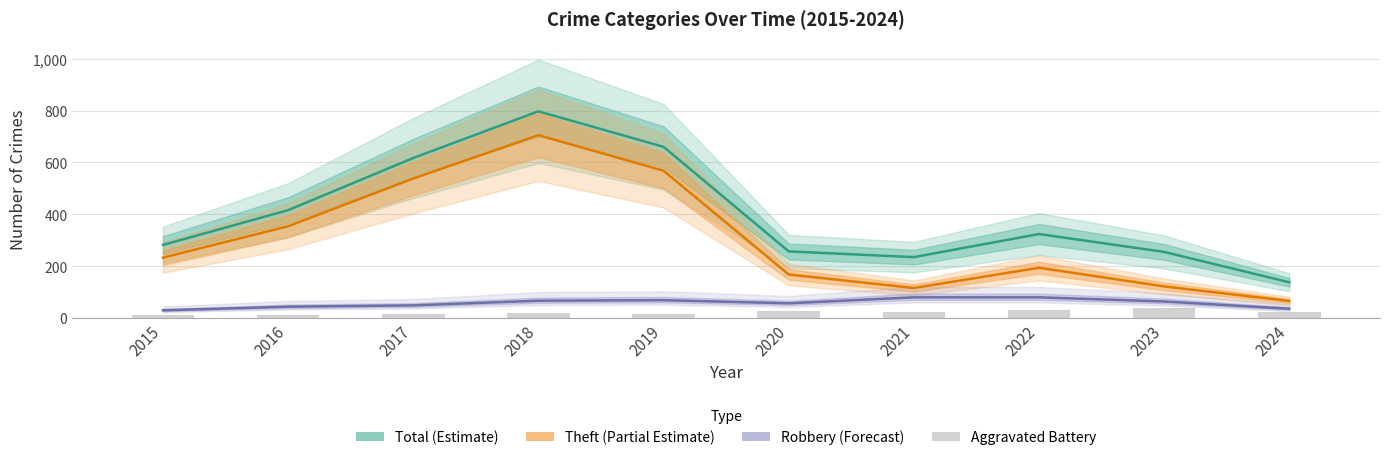

What is the difference between the maximum and minimum values in the Theft (Partial Estimate) series?

639